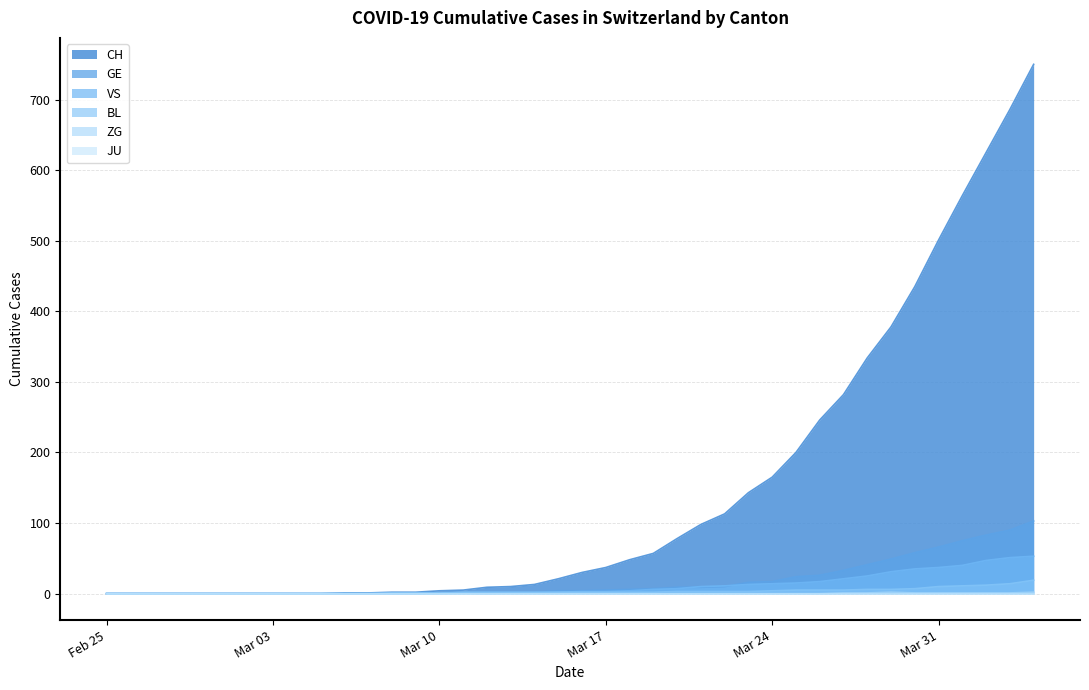

True or false: GE has more than 1 interior local peaks.

False